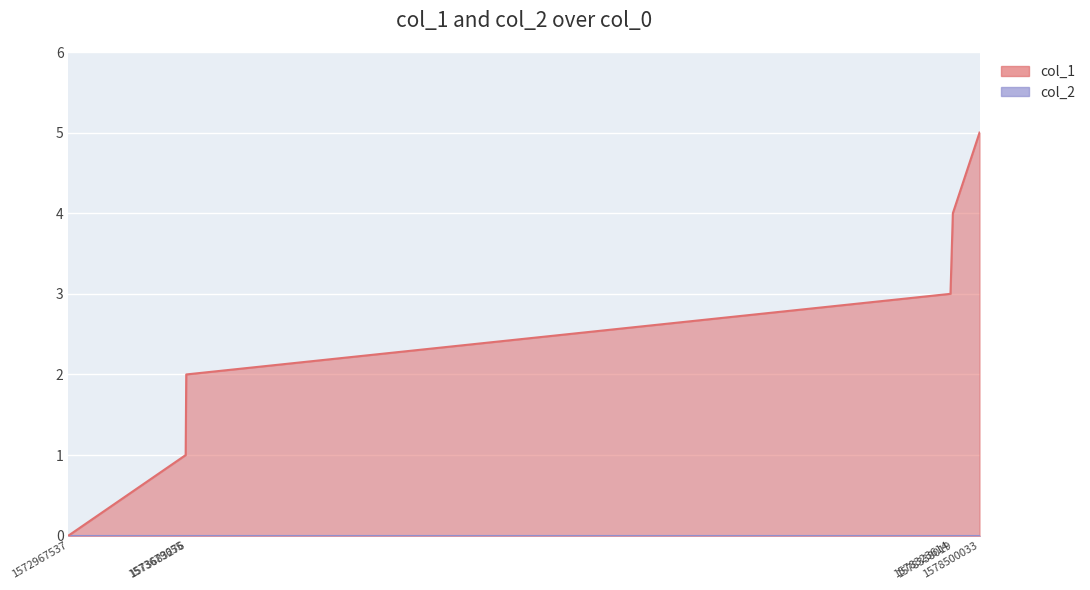

What is the change in value from 1572967537 to 1573679655?

+1